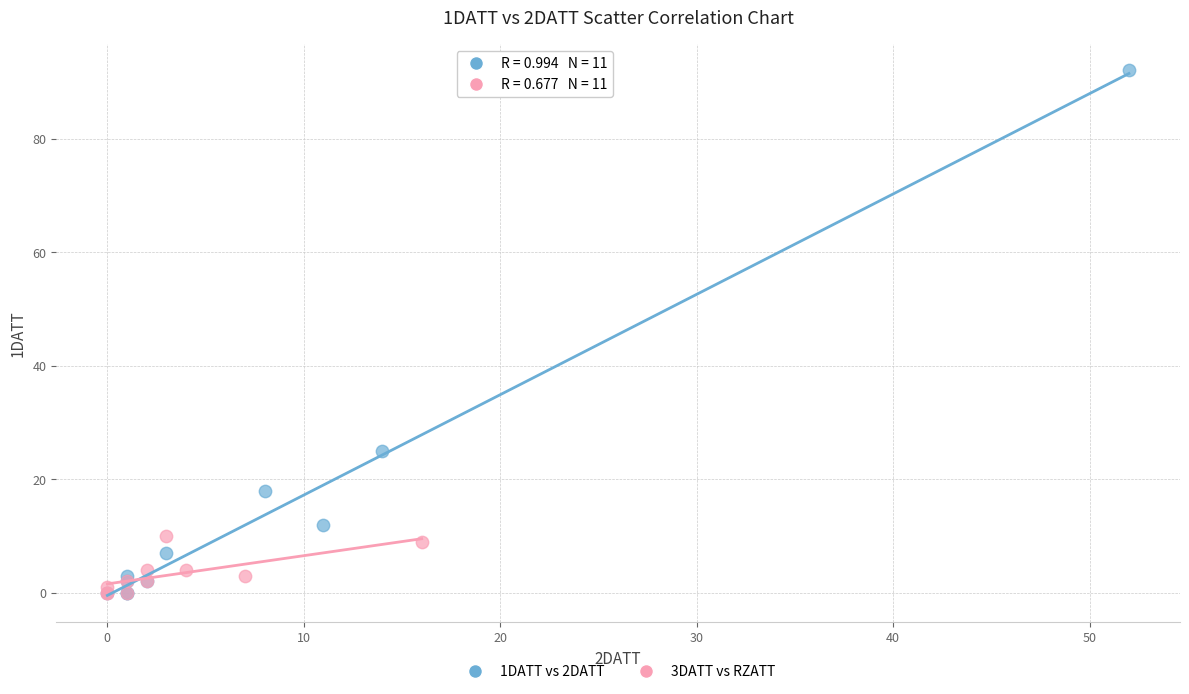

Which series has the widest spread of Y values?

1DATT vs 2DATT